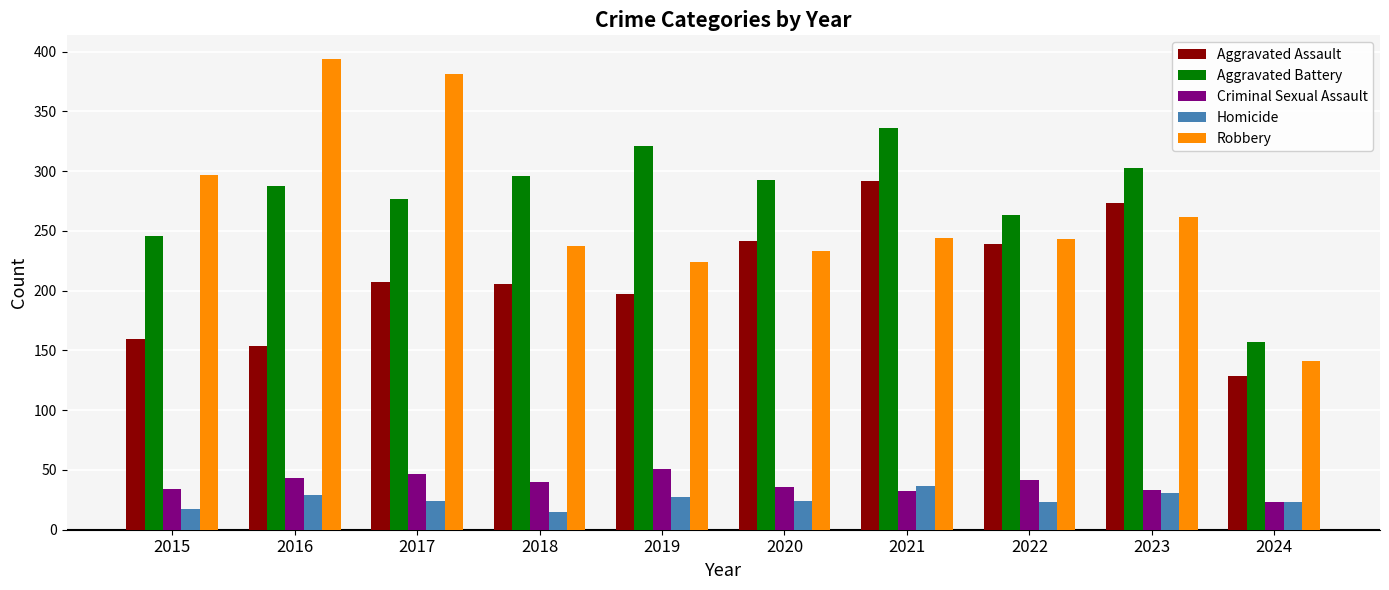

What are all the series names shown in the legend?

Aggravated Assault, Aggravated Battery, Criminal Sexual Assault, Homicide, Robbery